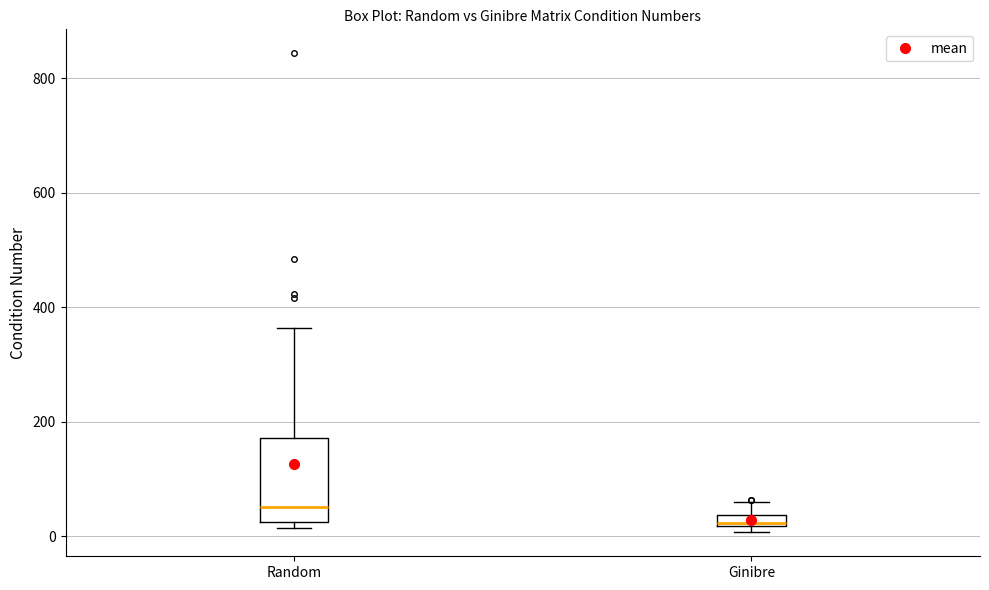

Which box's median line is the lowest?

Ginibre